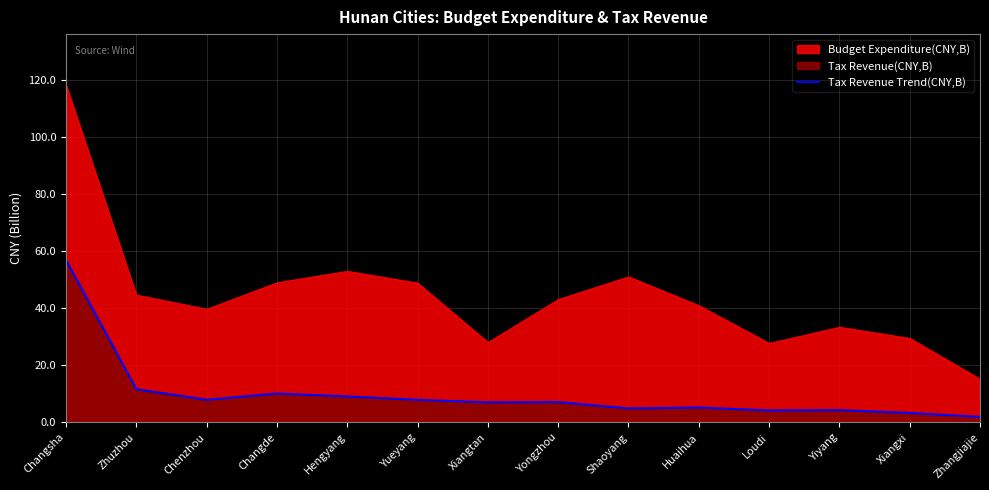

What is the highest value of the Tax Revenue Trend(CNY,B) series?

56.8